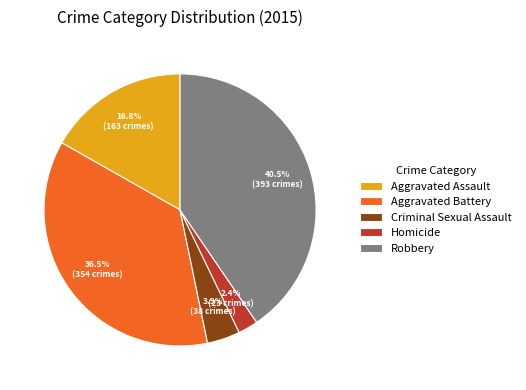

How many segments does this pie chart have?

5